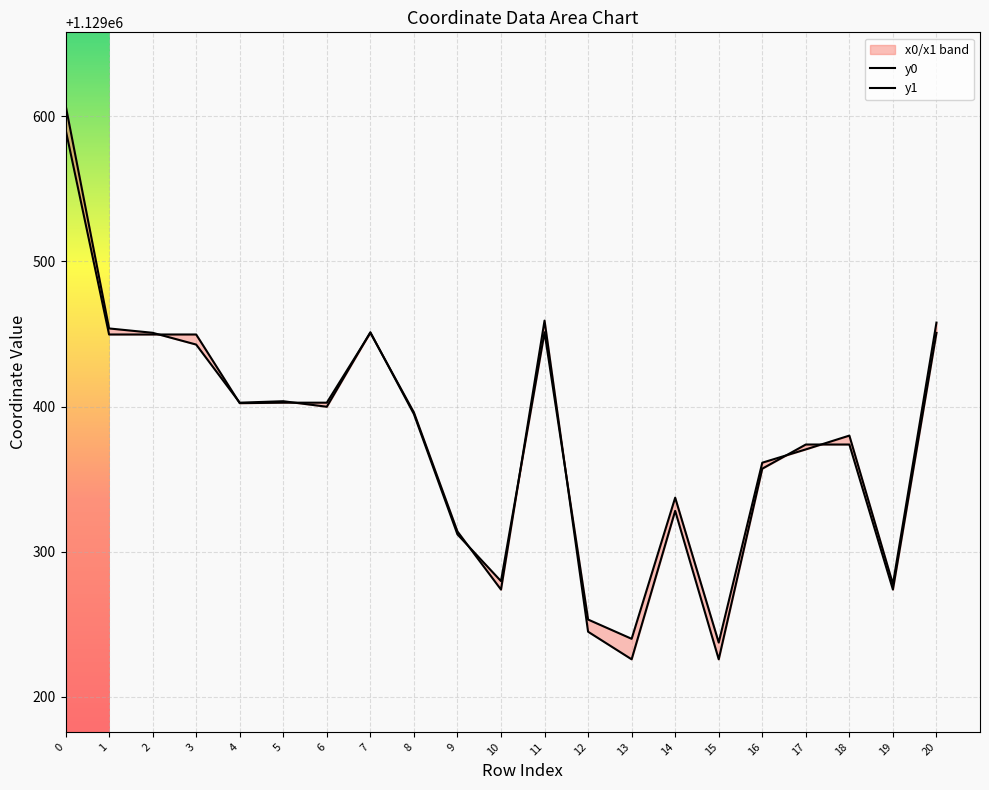

What is the value of the y0 point at the 14th from the left?

1129225.9